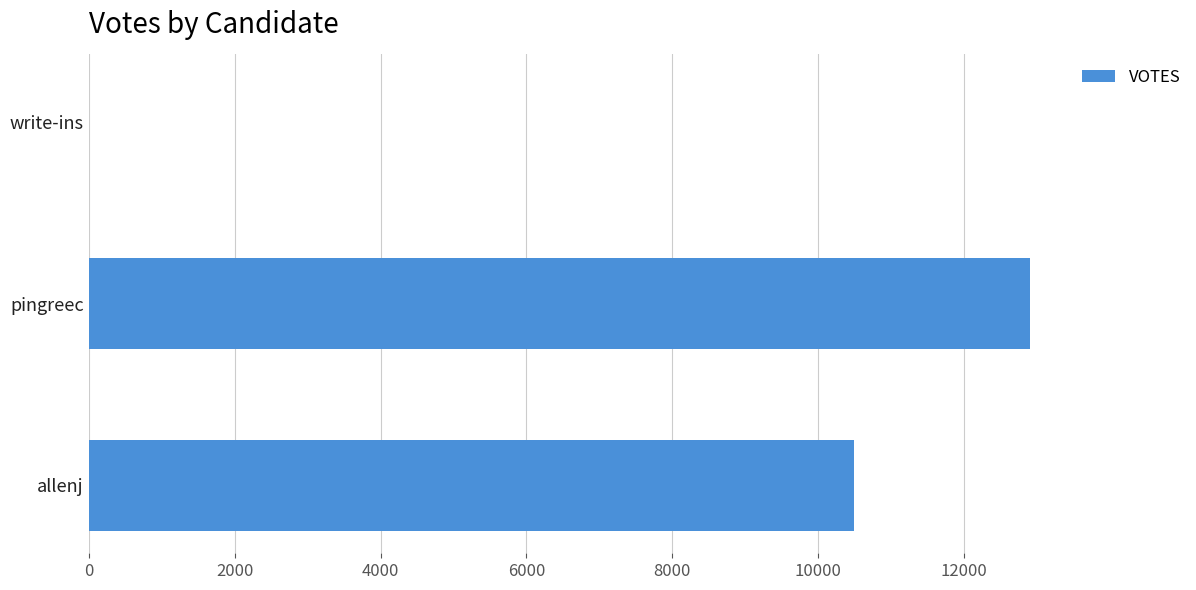

Reading top to bottom, what are all the values shown in this chart?

write-ins=2	pingreec=12902	allenj=10491